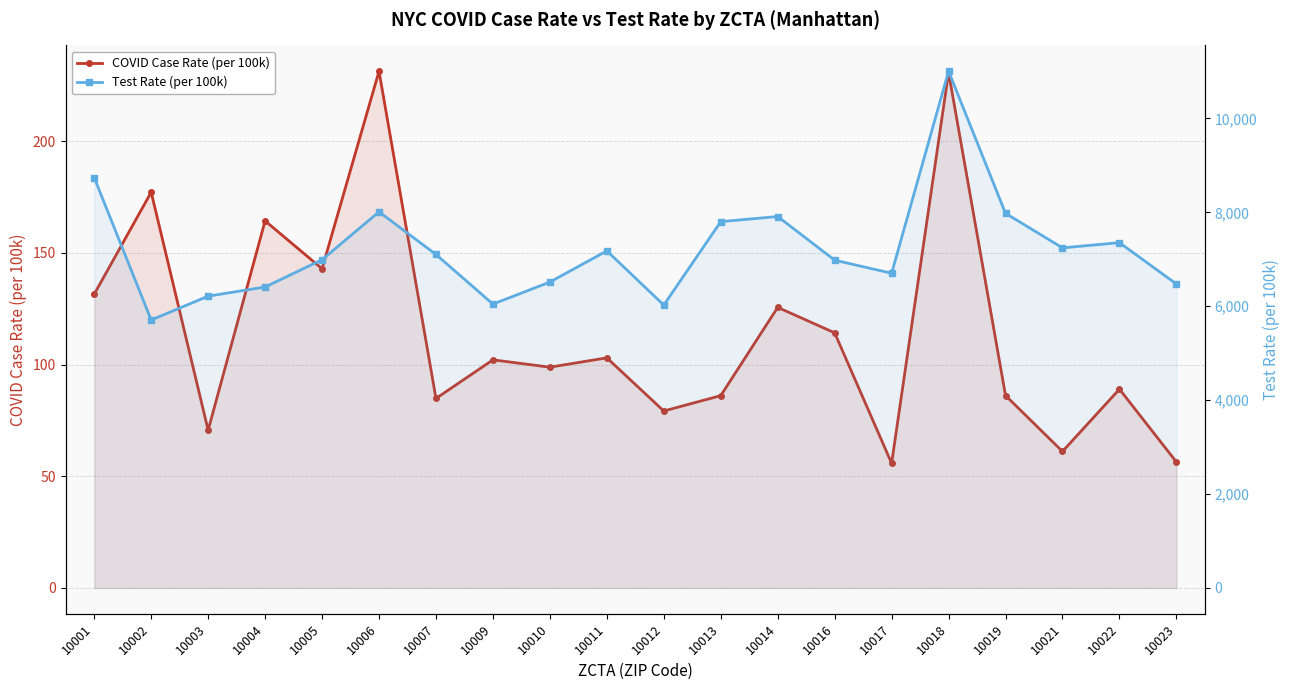

What are all the series names shown in the legend?

COVID Case Rate (per 100k), Test Rate (per 100k)